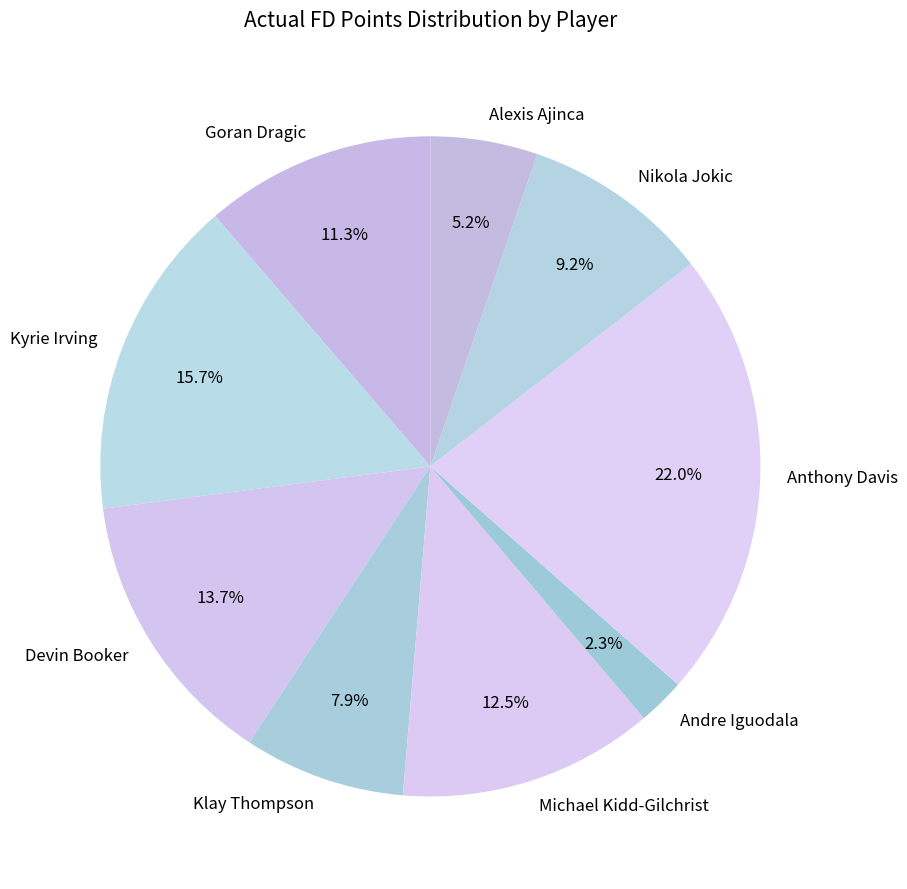

Is it true that Klay Thompson is 8% of the pie?

True